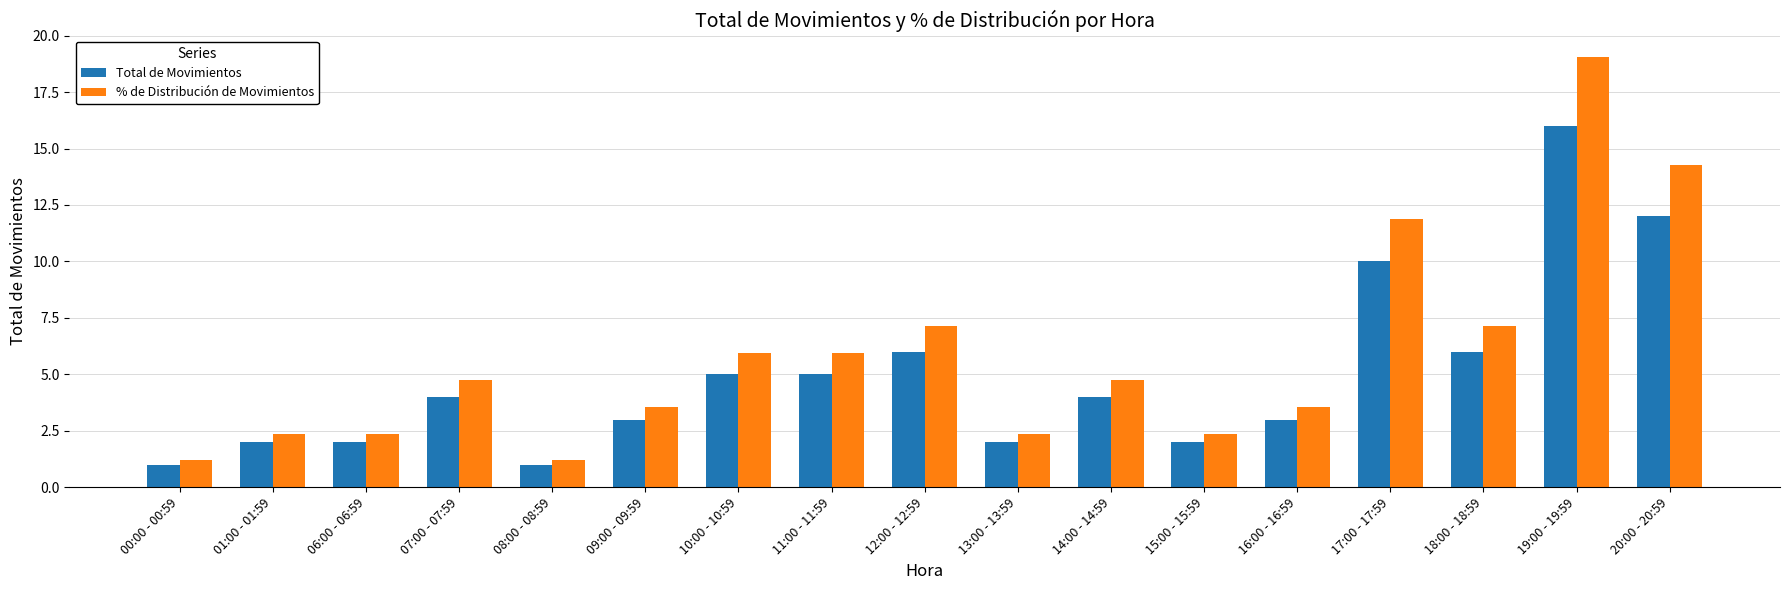

Which series has the largest total across all categories?

% de Distribución de Movimientos